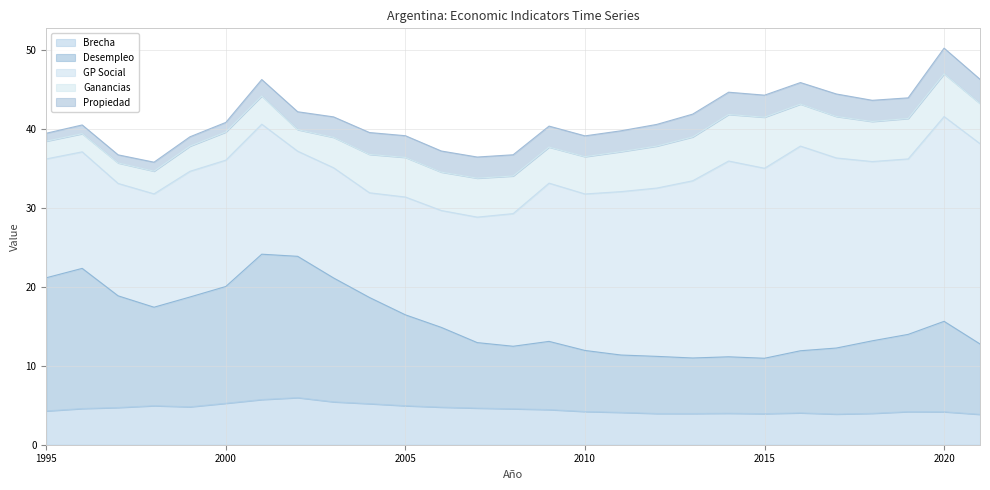

At which label is Propiedad closest to 2?

2001